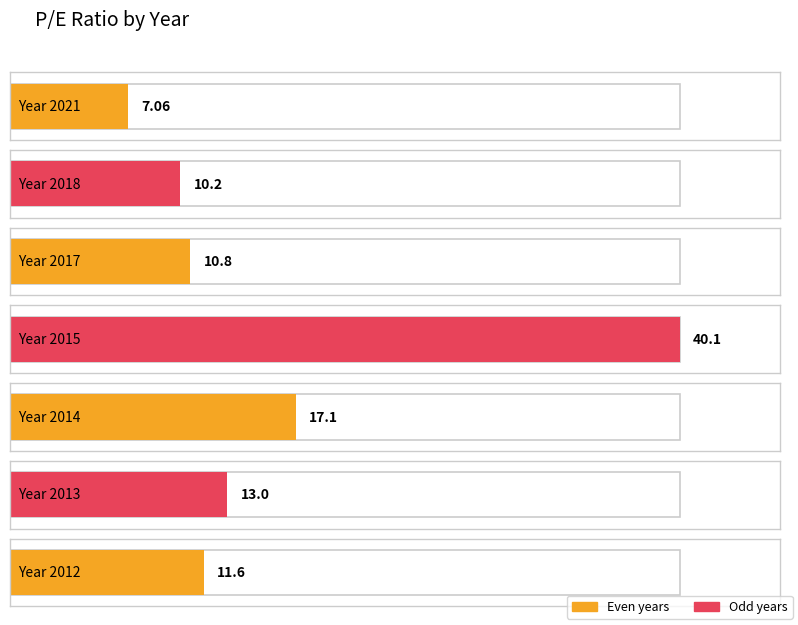

Reading left to right, list all the values displayed in this chart.

7.1	10.2	10.8	40.1	17.1	13.0	11.6